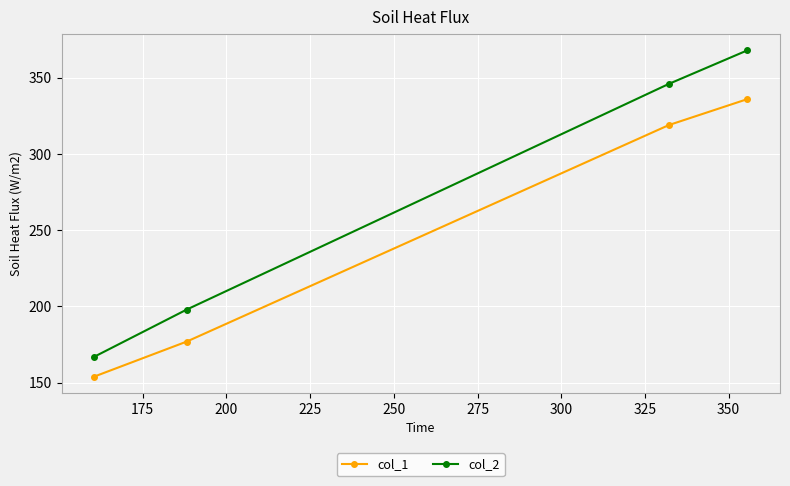

Which series has the widest spread of values?

col_2